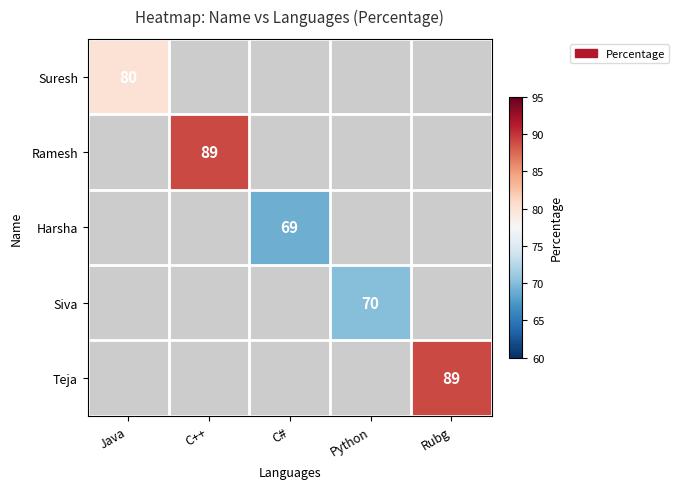

Is it true that Suresh equals 130 at Java?

False